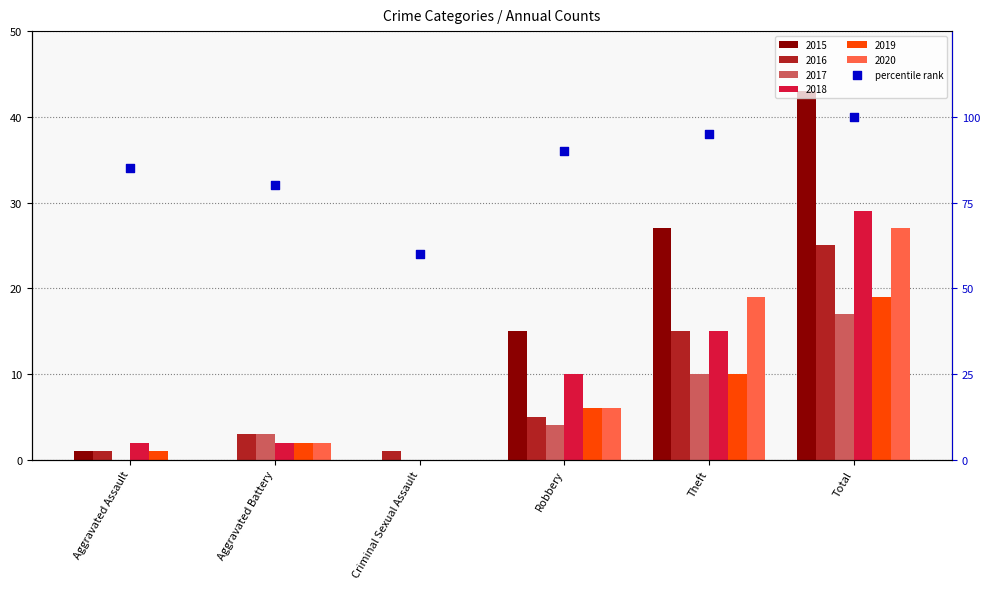

Between Theft and Aggravated Battery, which is larger?

Theft